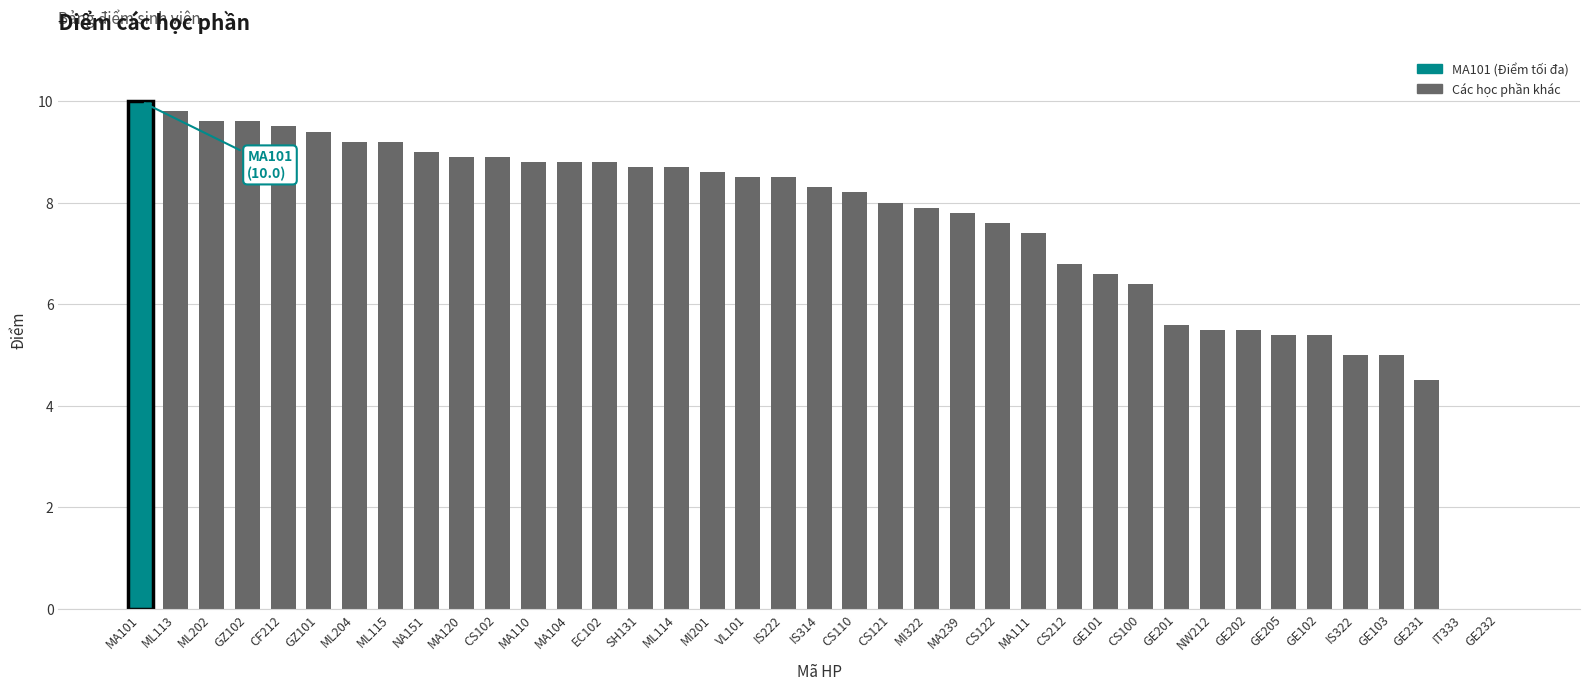

Reading right to left, what are all the values shown in this chart?

0.0	0.0	4.5	5.0	5.0	5.4	5.4	5.5	5.5	5.6	6.4	6.6	6.8	7.4	7.6	7.8	7.9	8.0	8.2	8.3	8.5	8.5	8.6	8.7	8.7	8.8	8.8	8.8	8.9	8.9	9.0	9.2	9.2	9.4	9.5	9.6	9.6	9.8	10.0